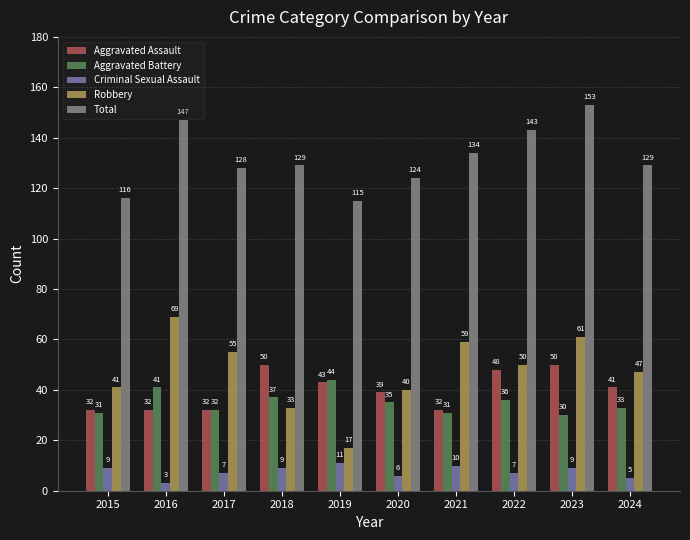

Reading right to left, list all the values displayed in this chart.

Aggravated Assault: 41	50	48	32	39	43	50	32	32	32
Aggravated Battery: 33	30	36	31	35	44	37	32	41	31
Criminal Sexual Assault: 5	9	7	10	6	11	9	7	3	9
Robbery: 47	61	50	59	40	17	33	55	69	41
Total: 129	153	143	134	124	115	129	128	147	116